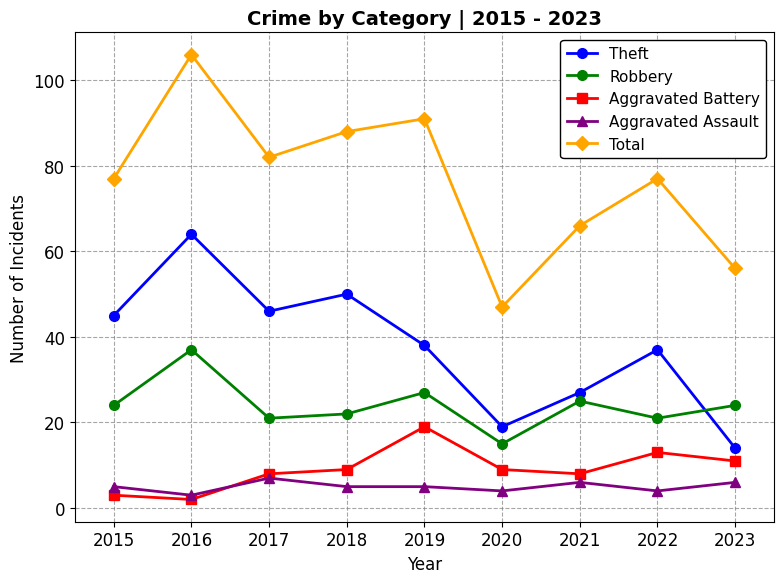

What are all the series names shown in the legend?

Theft, Robbery, Aggravated Battery, Aggravated Assault, Total